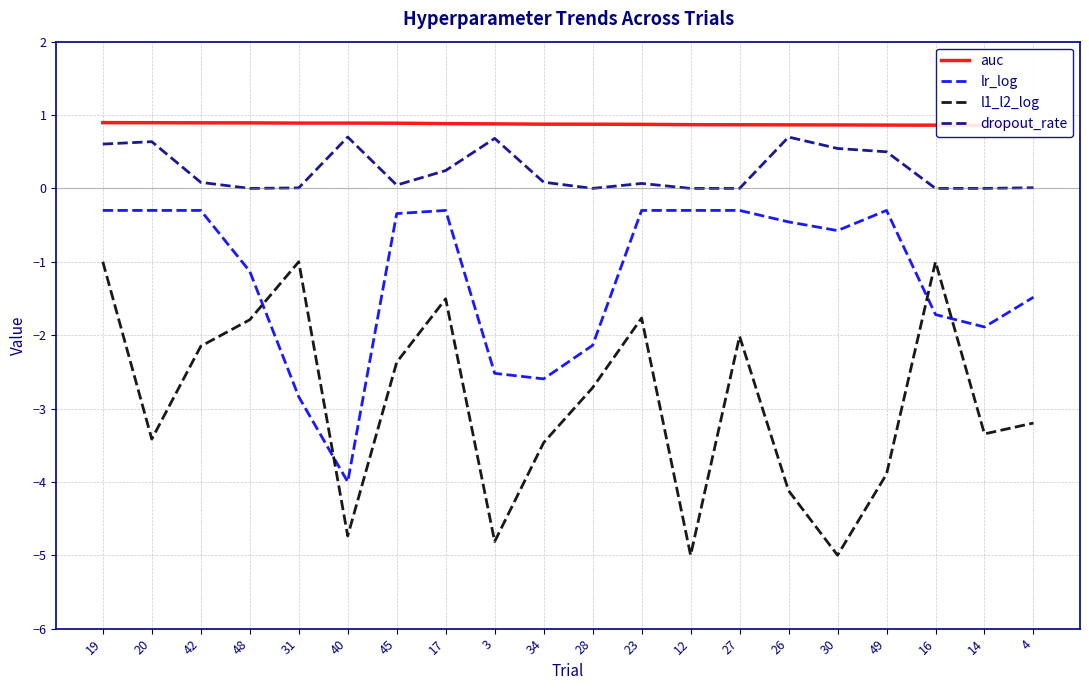

How many series are shown in this chart?

4